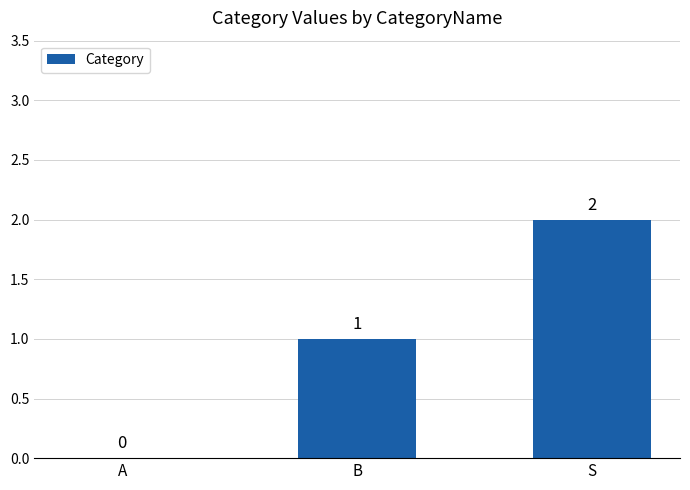

Count the values in the range 0 to 2.

3